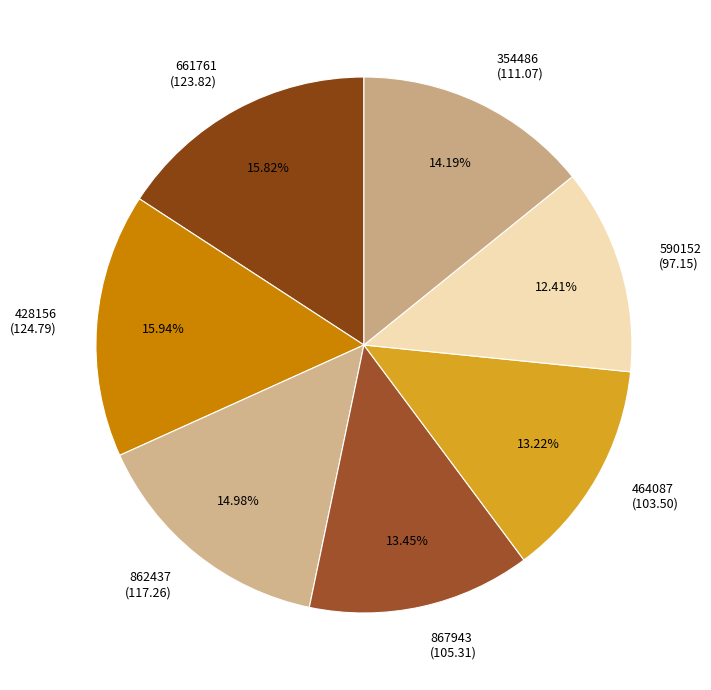

To the nearest percent, what portion does 464087 represent?

13%